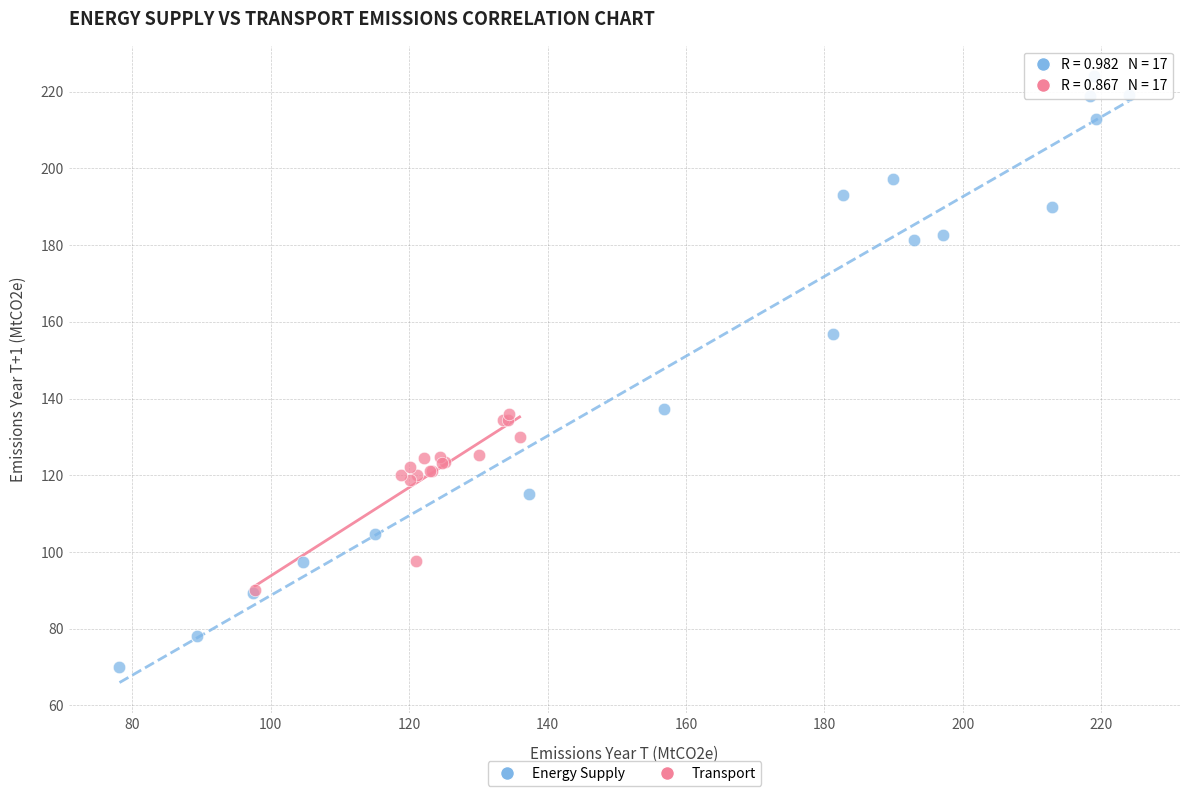

Which series contains the lowest Y value?

Energy Supply